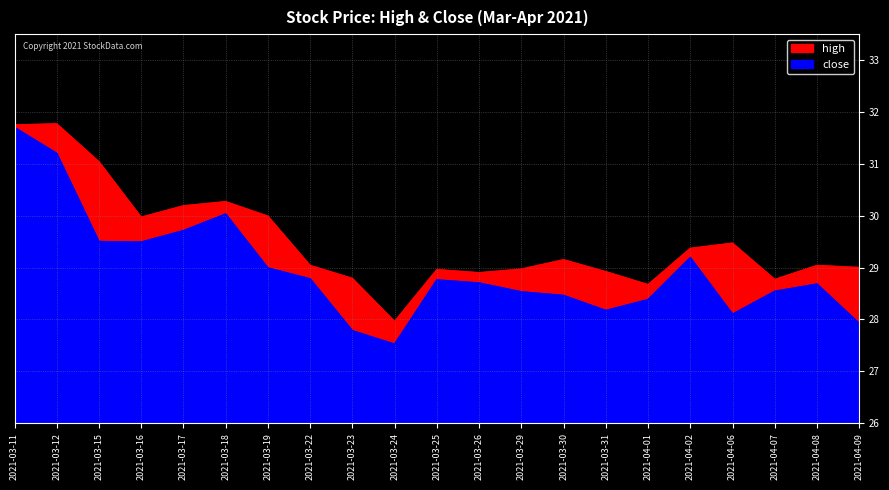

The high series shows 13.1 at 2021-03-26. True or false?

False